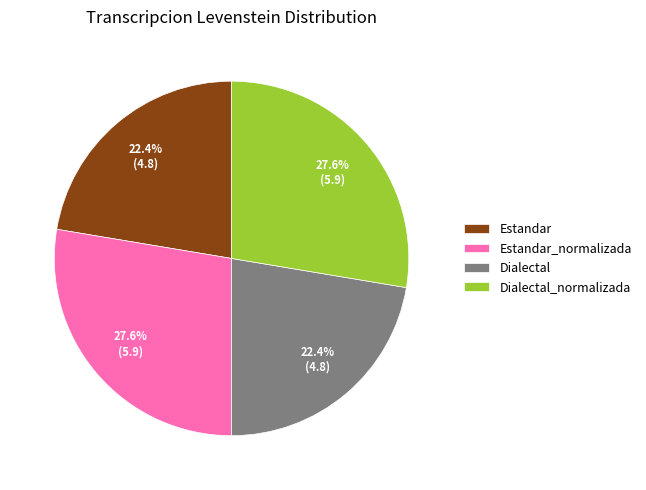

What is the ratio of the value at Dialectal_normalizada to the value at Estandar?

1.2